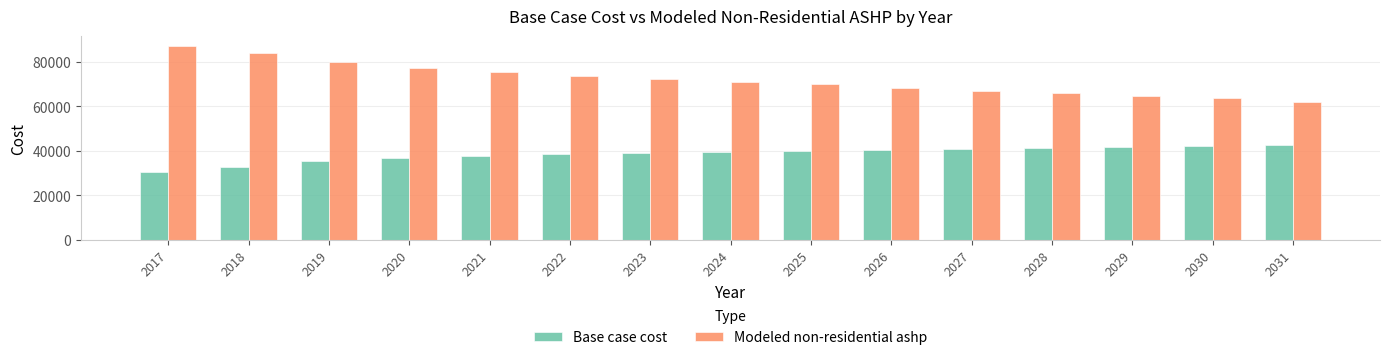

What is the approximate value of Modeled non-residential ashp at 2028?

65850.2